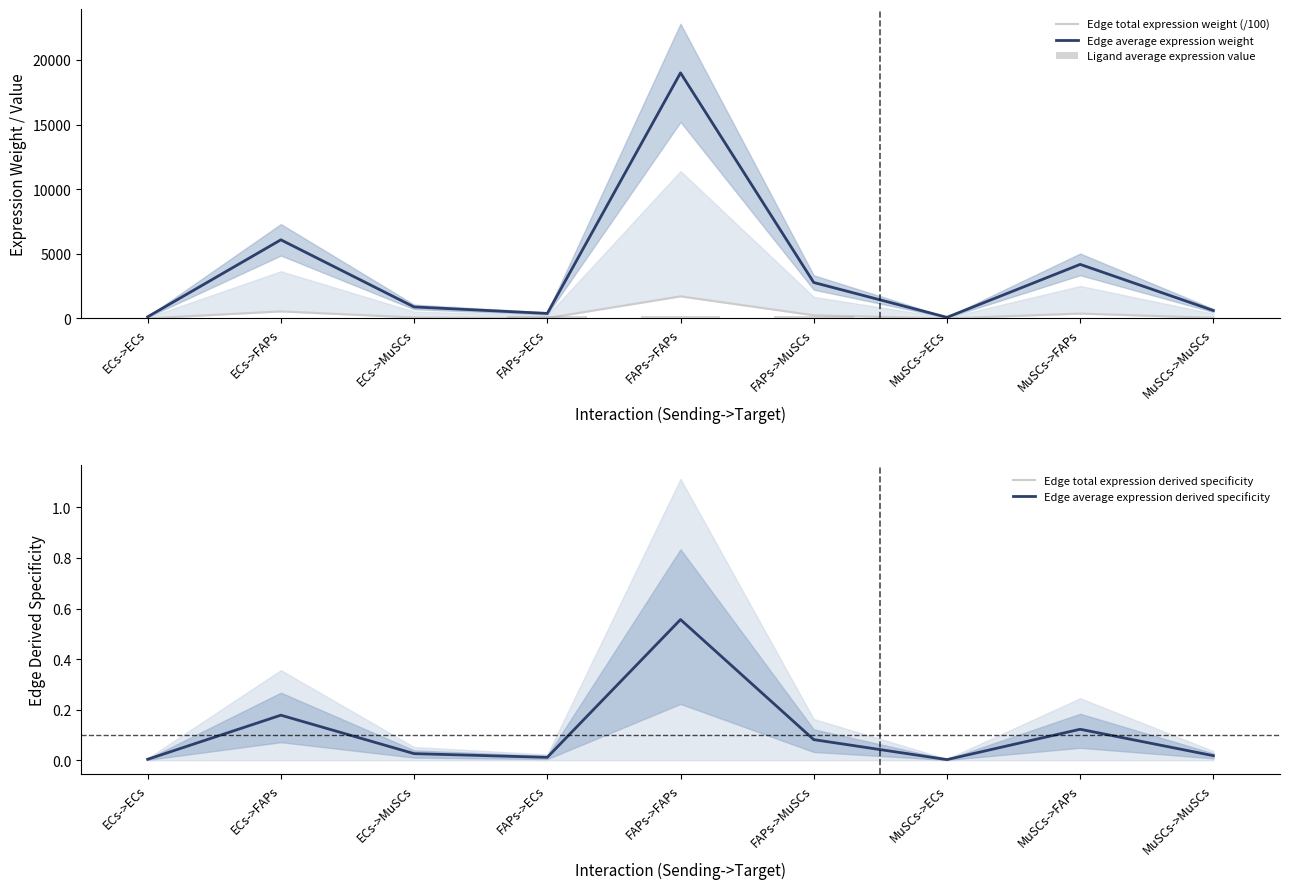

What is the maximum value for Edge average expression weight?

18995.2